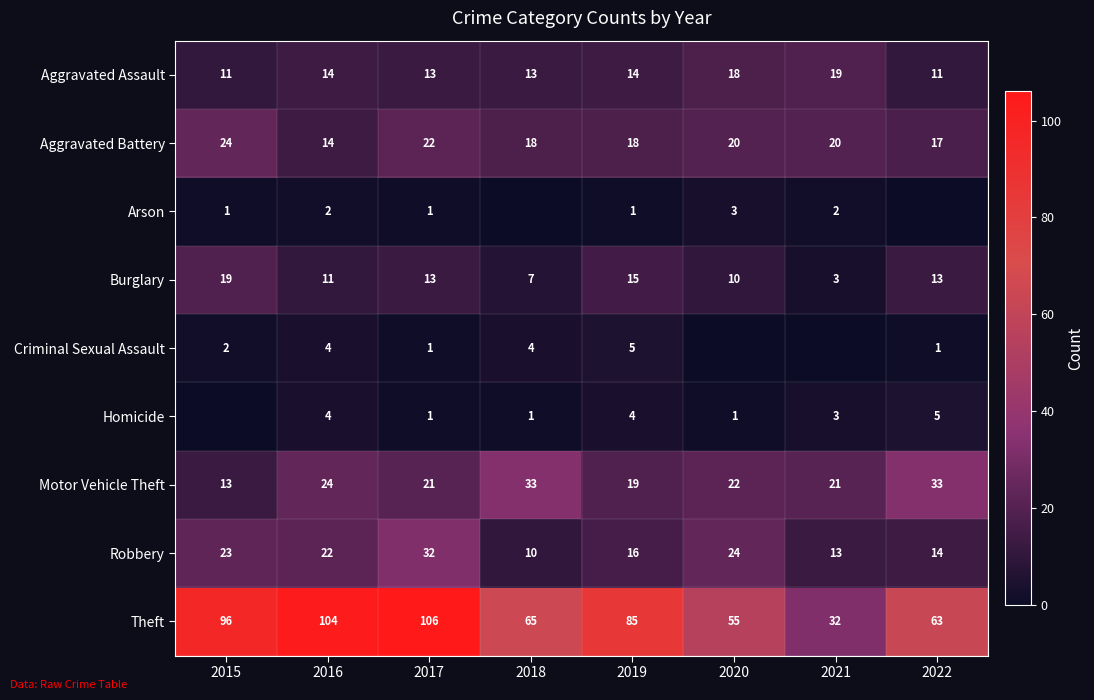

What is the average value of the Robbery series?

19